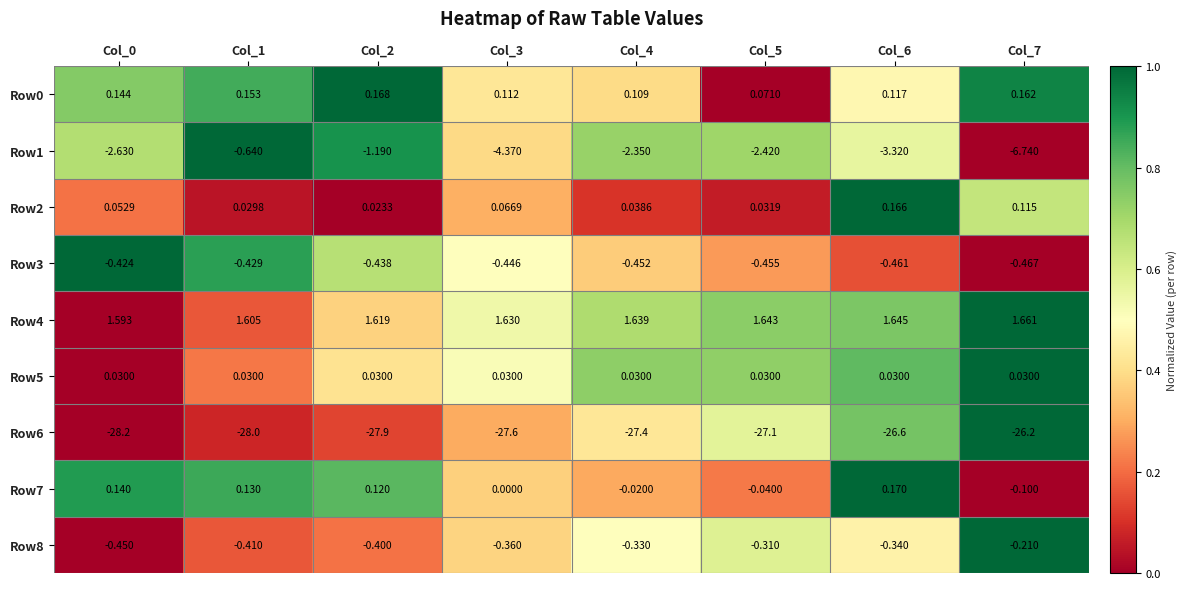

How many data points does each series have?

8